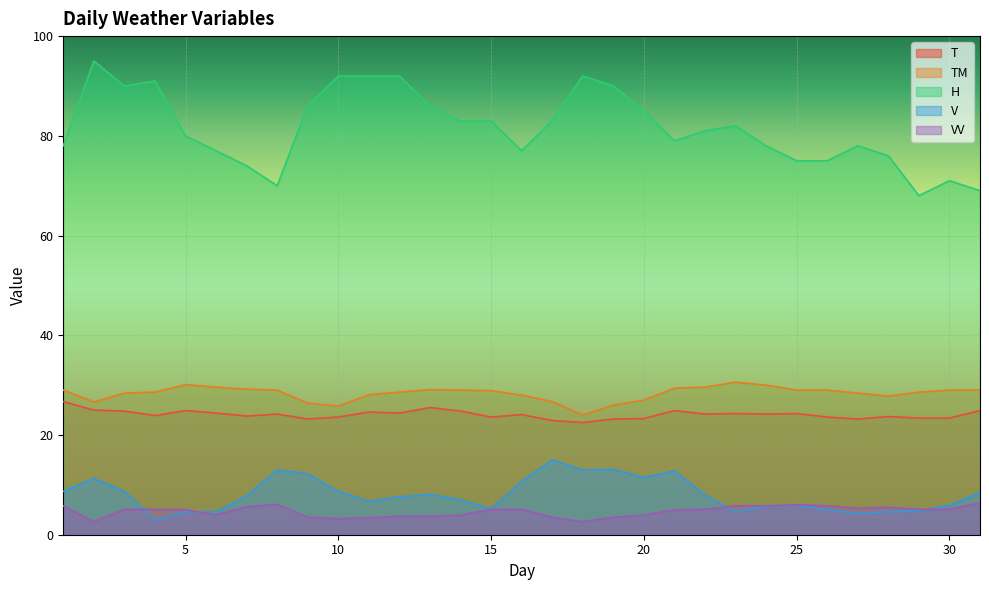

What is the difference between the T values at 25 and 7?

0.5